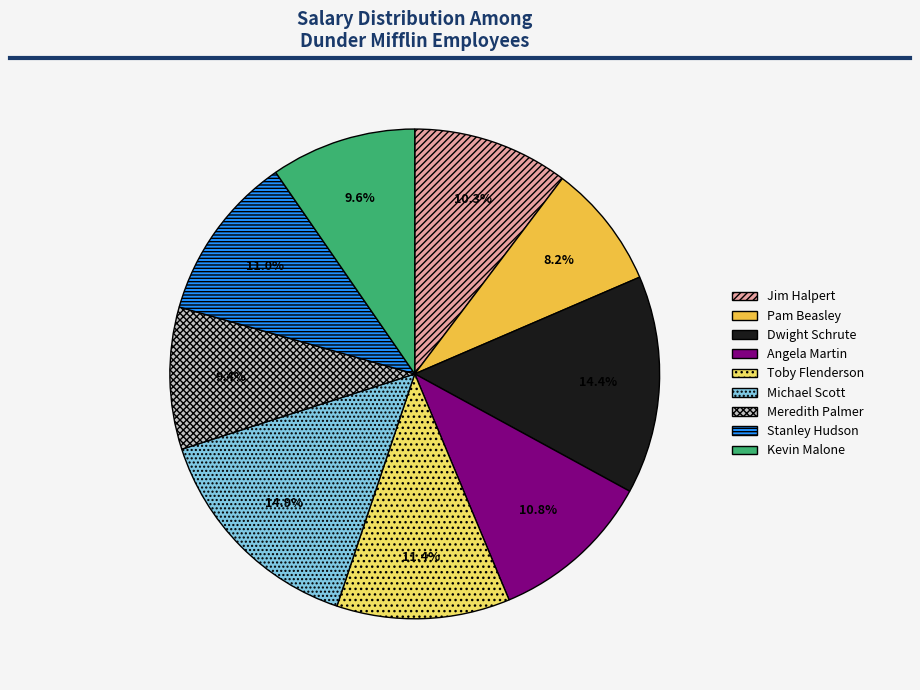

Is there a majority slice in this chart?

No